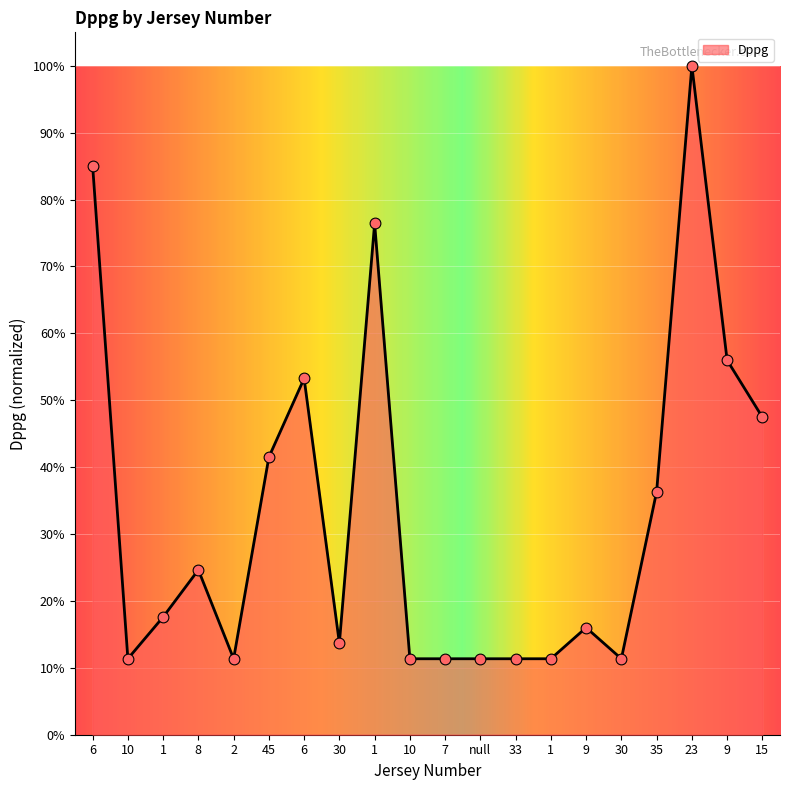

What is the ratio of the value at 7 to the value at 35?

0.3